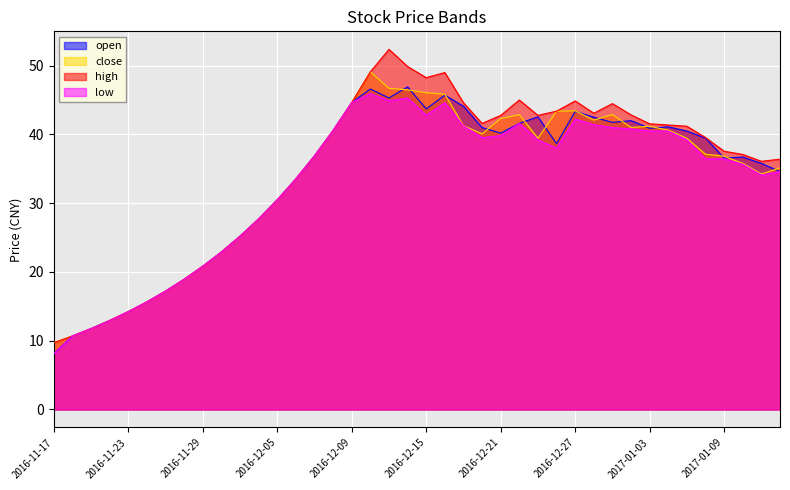

In high, how many points are lower than both neighbors (excluding endpoints)?

5